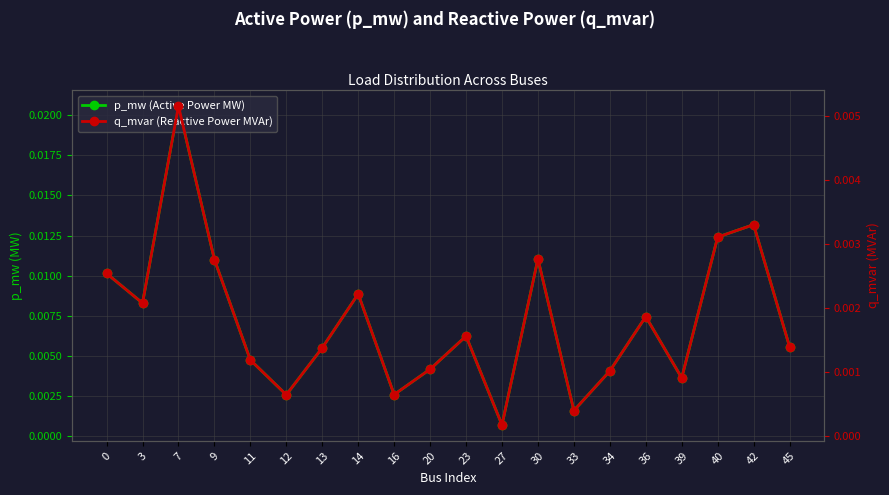

Is the value of q_mvar (Reactive Power MVAr) at 7 greater than the value of p_mw (Active Power MW) at 0?

No